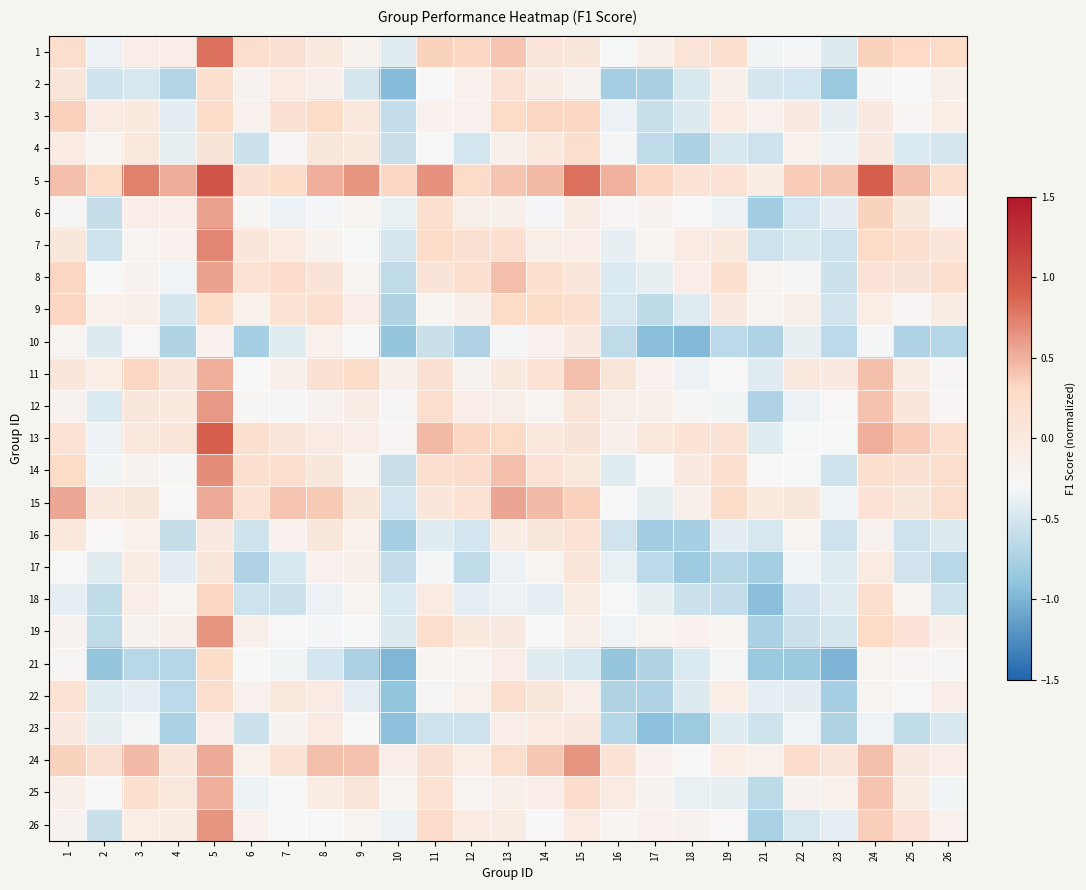

Reading left to right, what are all the values shown in this chart?

1: 1=0.2	2=-0.4	3=-0.1	4=-0.1	5=0.8	6=0.2	7=0.2	8=-0.0	9=-0.2	10=-0.4	11=0.3	12=0.3	13=0.4	14=0.1	15=0.0	16=-0.3	17=-0.1	18=0.1	19=0.2	21=-0.3	22=-0.3	23=-0.4	24=0.3	25=0.3	26=0.3
2: 1=0.1	2=-0.5	3=-0.5	4=-0.7	5=0.2	6=-0.2	7=-0.0	8=-0.2	9=-0.5	10=-1.0	11=-0.3	12=-0.2	13=0.1	14=-0.1	15=-0.2	16=-0.8	17=-0.8	18=-0.5	19=-0.1	21=-0.5	22=-0.5	23=-0.9	24=-0.3	25=-0.3	26=-0.1
3: 1=0.3	2=-0.1	3=-0.0	4=-0.4	5=0.3	6=-0.2	7=0.2	8=0.3	9=0.0	10=-0.6	11=-0.2	12=-0.2	13=0.3	14=0.3	15=0.3	16=-0.4	17=-0.6	18=-0.4	19=-0.0	21=-0.2	22=-0.0	23=-0.4	24=-0.0	25=-0.2	26=-0.1
4: 1=-0.0	2=-0.2	3=0.0	4=-0.4	5=0.1	6=-0.6	7=-0.3	8=0.0	9=-0.0	10=-0.6	11=-0.3	12=-0.5	13=-0.2	14=0.0	15=0.2	16=-0.3	17=-0.6	18=-0.7	19=-0.5	21=-0.5	22=-0.2	23=-0.4	24=-0.0	25=-0.5	26=-0.5
5: 1=0.4	2=0.3	3=0.7	4=0.5	5=1.0	6=0.2	7=0.2	8=0.5	9=0.6	10=0.3	11=0.6	12=0.3	13=0.4	14=0.5	15=0.8	16=0.5	17=0.3	18=0.1	19=0.1	21=-0.1	22=0.4	23=0.4	24=0.9	25=0.4	26=0.2
6: 1=-0.3	2=-0.6	3=-0.1	4=-0.1	5=0.6	6=-0.3	7=-0.4	8=-0.3	9=-0.2	10=-0.4	11=0.2	12=-0.1	13=-0.1	14=-0.3	15=-0.1	16=-0.3	17=-0.2	18=-0.3	19=-0.4	21=-0.8	22=-0.5	23=-0.4	24=0.3	25=0.0	26=-0.3
7: 1=0.0	2=-0.5	3=-0.2	4=-0.2	5=0.7	6=0.1	7=-0.0	8=-0.2	9=-0.3	10=-0.5	11=0.2	12=0.2	13=0.2	14=-0.1	15=-0.1	16=-0.4	17=-0.2	18=-0.0	19=-0.0	21=-0.5	22=-0.5	23=-0.5	24=0.3	25=0.2	26=0.1
8: 1=0.3	2=-0.3	3=-0.2	4=-0.3	5=0.6	6=0.1	7=0.2	8=0.1	9=-0.2	10=-0.6	11=0.1	12=0.2	13=0.4	14=0.2	15=0.0	16=-0.5	17=-0.4	18=-0.1	19=0.2	21=-0.2	22=-0.3	23=-0.6	24=0.1	25=0.1	26=0.2
9: 1=0.3	2=-0.2	3=-0.1	4=-0.5	5=0.2	6=-0.2	7=0.2	8=0.2	9=-0.1	10=-0.7	11=-0.2	12=-0.2	13=0.3	14=0.3	15=0.2	16=-0.5	17=-0.6	18=-0.4	19=-0.0	21=-0.2	22=-0.1	23=-0.5	24=-0.1	25=-0.3	26=-0.1
10: 1=-0.2	2=-0.5	3=-0.3	4=-0.7	5=-0.2	6=-0.8	7=-0.4	8=-0.2	9=-0.3	10=-0.9	11=-0.6	12=-0.7	13=-0.3	14=-0.2	15=-0.0	16=-0.6	17=-0.9	18=-1.0	19=-0.7	21=-0.7	22=-0.4	23=-0.7	24=-0.3	25=-0.7	26=-0.7
11: 1=0.1	2=-0.1	3=0.3	4=0.0	5=0.5	6=-0.3	7=-0.1	8=0.2	9=0.2	10=-0.1	11=0.2	12=-0.2	13=-0.0	14=0.1	15=0.4	16=0.1	17=-0.2	18=-0.4	19=-0.3	21=-0.4	22=0.0	23=-0.0	24=0.4	25=-0.1	26=-0.3
12: 1=-0.2	2=-0.5	3=0.0	4=-0.0	5=0.6	6=-0.3	7=-0.3	8=-0.2	9=-0.1	10=-0.3	11=0.2	12=-0.1	13=-0.1	14=-0.2	15=0.1	16=-0.1	17=-0.1	18=-0.3	19=-0.3	21=-0.7	22=-0.4	23=-0.3	24=0.4	25=0.0	26=-0.3
13: 1=0.1	2=-0.4	3=0.0	4=0.1	5=0.9	6=0.2	7=0.1	8=-0.0	9=-0.1	10=-0.3	11=0.5	12=0.3	13=0.3	14=0.0	15=0.1	16=-0.1	17=0.0	18=0.1	19=0.1	21=-0.4	22=-0.3	23=-0.3	24=0.5	25=0.4	26=0.2
14: 1=0.3	2=-0.3	3=-0.2	4=-0.3	5=0.7	6=0.2	7=0.2	8=0.0	9=-0.2	10=-0.6	11=0.2	12=0.2	13=0.4	14=0.1	15=0.0	16=-0.4	17=-0.3	18=-0.0	19=0.2	21=-0.3	22=-0.3	23=-0.5	24=0.2	25=0.2	26=0.2
15: 1=0.5	2=0.0	3=0.0	4=-0.3	5=0.5	6=0.1	7=0.4	8=0.4	9=0.0	10=-0.5	11=0.1	12=0.1	13=0.6	14=0.4	15=0.3	16=-0.3	17=-0.4	18=-0.1	19=0.2	21=-0.0	22=0.0	23=-0.3	24=0.1	25=0.0	26=0.2
16: 1=0.0	2=-0.3	3=-0.2	4=-0.6	5=-0.0	6=-0.5	7=-0.2	8=0.0	9=-0.2	10=-0.8	11=-0.4	12=-0.5	13=-0.1	14=0.0	15=0.1	16=-0.5	17=-0.8	18=-0.8	19=-0.4	21=-0.5	22=-0.2	23=-0.5	24=-0.2	25=-0.5	26=-0.5
17: 1=-0.3	2=-0.4	3=-0.1	4=-0.4	5=0.0	6=-0.7	7=-0.5	8=-0.2	9=-0.1	10=-0.6	11=-0.3	12=-0.6	13=-0.4	14=-0.2	15=0.1	16=-0.4	17=-0.7	18=-0.8	19=-0.7	21=-0.8	22=-0.3	23=-0.4	24=-0.0	25=-0.5	26=-0.7
18: 1=-0.4	2=-0.6	3=-0.1	4=-0.2	5=0.3	6=-0.5	7=-0.6	8=-0.4	9=-0.2	10=-0.5	11=-0.0	12=-0.4	13=-0.4	14=-0.4	15=-0.1	16=-0.3	17=-0.4	18=-0.6	19=-0.6	21=-0.9	22=-0.5	23=-0.4	24=0.2	25=-0.2	26=-0.5
19: 1=-0.2	2=-0.6	3=-0.2	4=-0.1	5=0.6	6=-0.1	7=-0.3	8=-0.3	9=-0.3	10=-0.4	11=0.2	12=-0.0	13=-0.0	14=-0.3	15=-0.1	16=-0.3	17=-0.2	18=-0.2	19=-0.2	21=-0.7	22=-0.6	23=-0.5	24=0.3	25=0.1	26=-0.1
21: 1=-0.3	2=-0.9	3=-0.7	4=-0.7	5=0.2	6=-0.3	7=-0.3	8=-0.5	9=-0.7	10=-1.0	11=-0.2	12=-0.2	13=-0.1	14=-0.4	15=-0.5	16=-0.9	17=-0.7	18=-0.5	19=-0.3	21=-0.8	22=-0.8	23=-1.0	24=-0.2	25=-0.3	26=-0.3
22: 1=0.1	2=-0.4	3=-0.4	4=-0.6	5=0.2	6=-0.2	7=0.0	8=-0.1	9=-0.4	10=-0.9	11=-0.3	12=-0.2	13=0.2	14=0.0	15=-0.1	16=-0.7	17=-0.7	18=-0.4	19=-0.1	21=-0.4	22=-0.4	23=-0.8	24=-0.2	25=-0.3	26=-0.1
23: 1=-0.0	2=-0.4	3=-0.3	4=-0.7	5=-0.1	6=-0.6	7=-0.2	8=-0.1	9=-0.3	10=-0.9	11=-0.5	12=-0.5	13=-0.1	14=-0.0	15=-0.0	16=-0.7	17=-0.9	18=-0.8	19=-0.4	21=-0.5	22=-0.3	23=-0.7	24=-0.3	25=-0.6	26=-0.5
24: 1=0.3	2=0.2	3=0.4	4=0.1	5=0.5	6=-0.2	7=0.1	8=0.4	9=0.4	10=-0.1	11=0.2	12=-0.1	13=0.2	14=0.4	15=0.6	16=0.1	17=-0.2	18=-0.3	19=-0.1	21=-0.2	22=0.2	23=0.1	24=0.4	25=-0.0	26=-0.1
25: 1=-0.1	2=-0.3	3=0.2	4=0.0	5=0.5	6=-0.4	7=-0.3	8=-0.1	9=0.1	10=-0.2	11=0.2	12=-0.2	13=-0.1	14=-0.1	15=0.2	16=-0.0	17=-0.2	18=-0.4	19=-0.4	21=-0.6	22=-0.2	23=-0.2	24=0.4	25=-0.1	26=-0.3
26: 1=-0.2	2=-0.6	3=-0.1	4=-0.1	5=0.6	6=-0.2	7=-0.3	8=-0.3	9=-0.2	10=-0.4	11=0.2	12=-0.0	13=-0.1	14=-0.3	15=-0.1	16=-0.2	17=-0.2	18=-0.2	19=-0.3	21=-0.7	22=-0.5	23=-0.4	24=0.4	25=0.1	26=-0.2